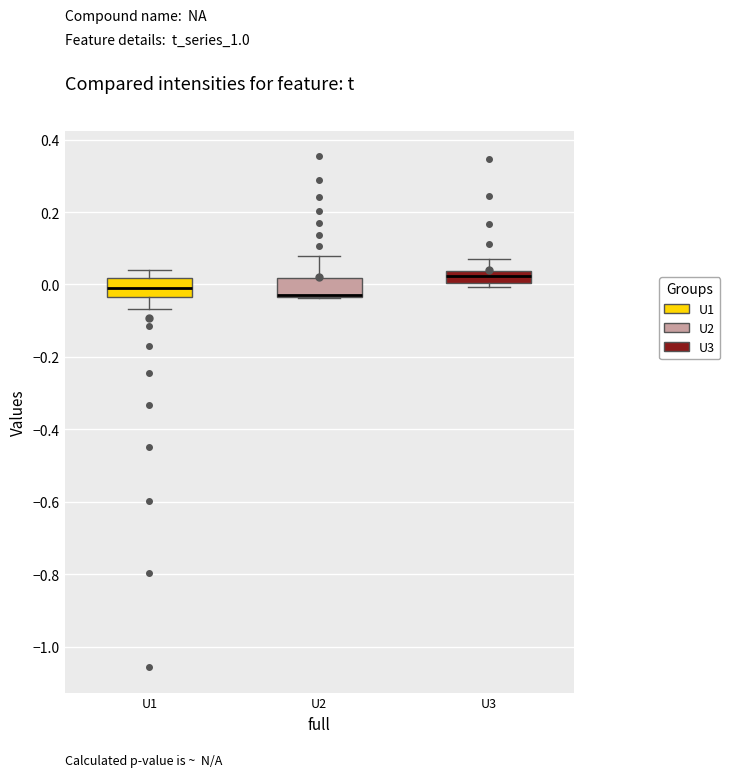

Reading left to right, read every box against the y-axis: the position of its median line, the range the box covers, and the ends of its whiskers. The values are not printed on the chart, so give them approximately, as read against the axis.

U1: median 0.00, box -0.04 to 0.02, whiskers -0.06 to 0.04
U2: median -0.02 (drawn on the box's lower edge), box -0.04 to 0.02, whiskers -0.04 to 0.08
U3: median 0.02, box 0.00 to 0.04, whiskers 0.00 (just below the box's lower edge) to 0.08